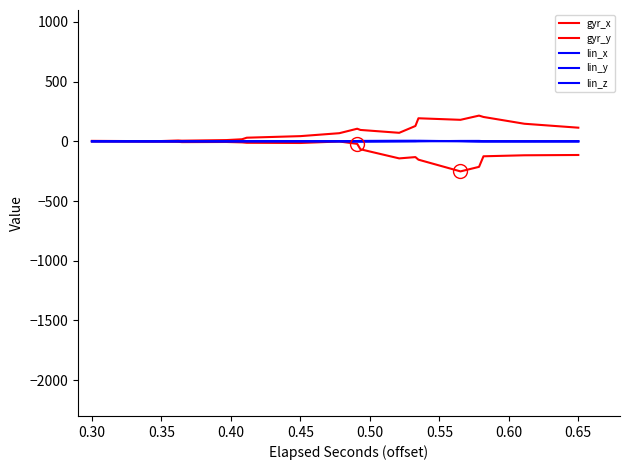

How many lines are shown in the chart?

5